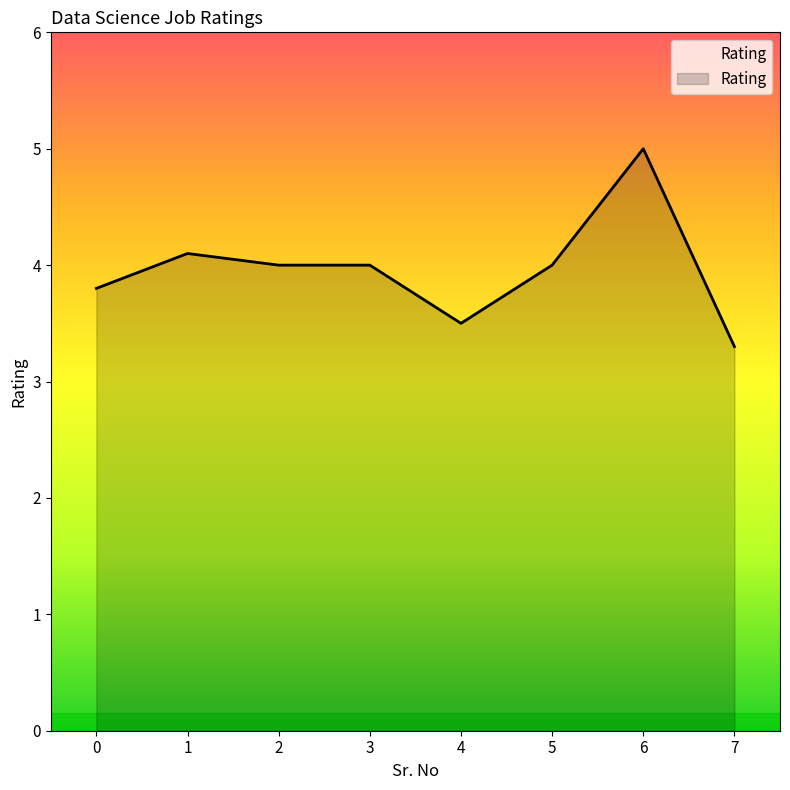

The value at 3 is 7.0. True or false?

False